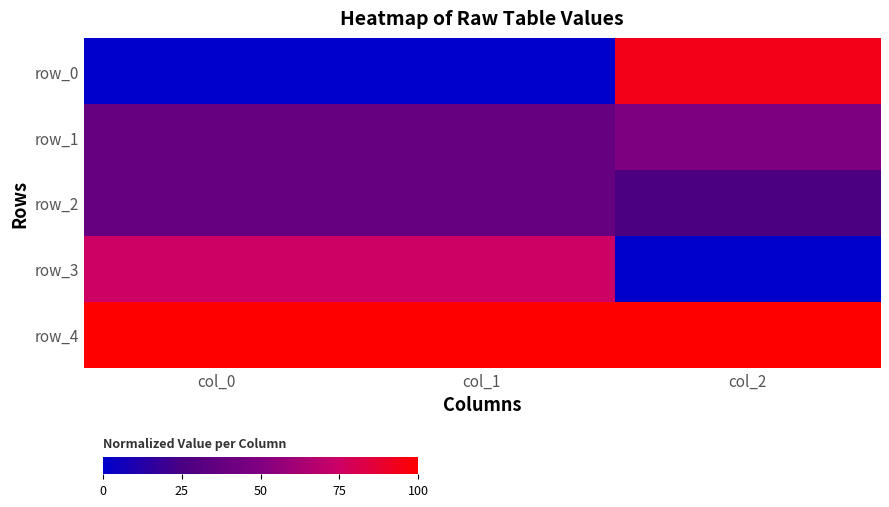

How many distinct data groups are displayed?

5